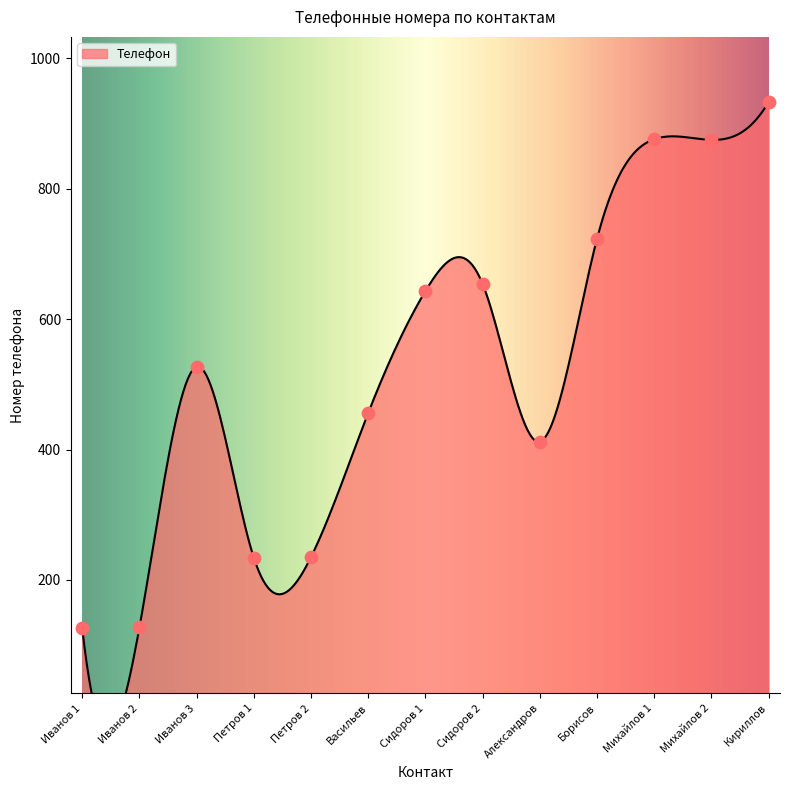

Which has a higher value, Михайлов 1 or Иванов 3?

Михайлов 1